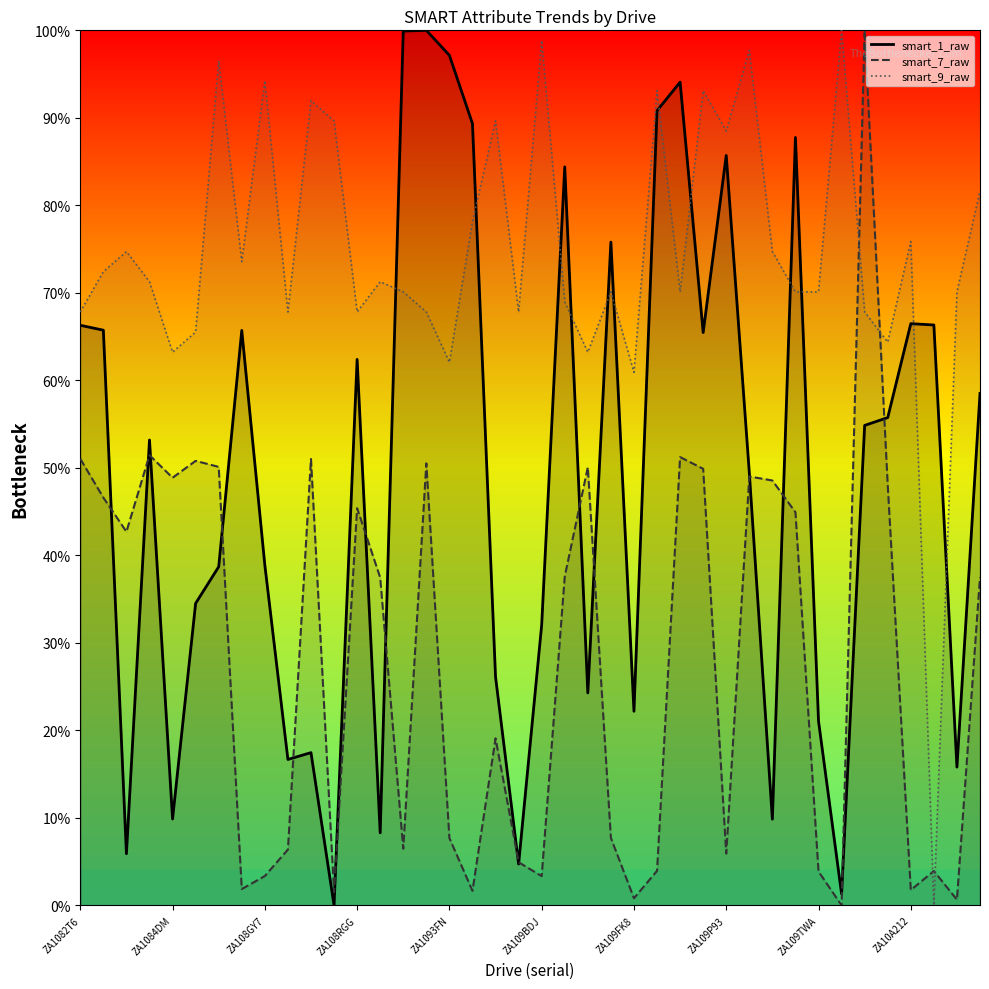

What is the difference between the maximum and minimum values in the smart_7_raw series?

100.0